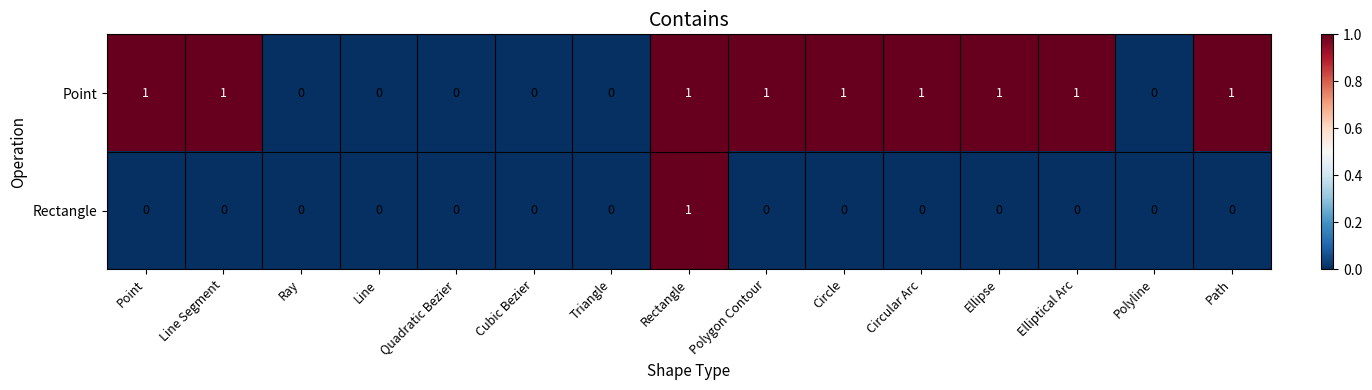

At Point, list the series in order from largest to smallest.

Point, Rectangle